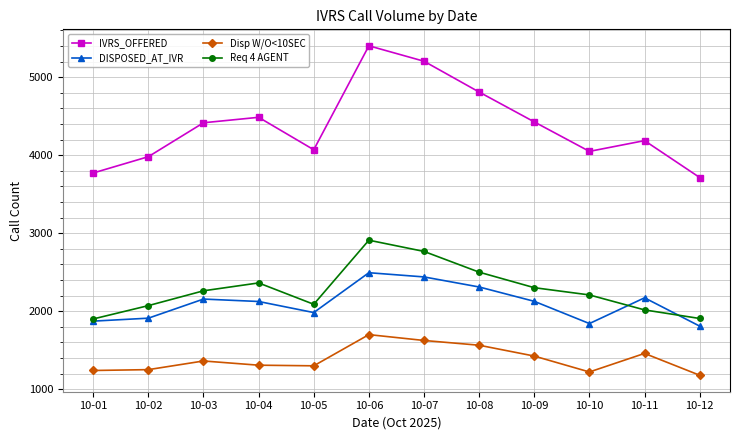

What is the spread (max minus min) of values at 10-04?

3179